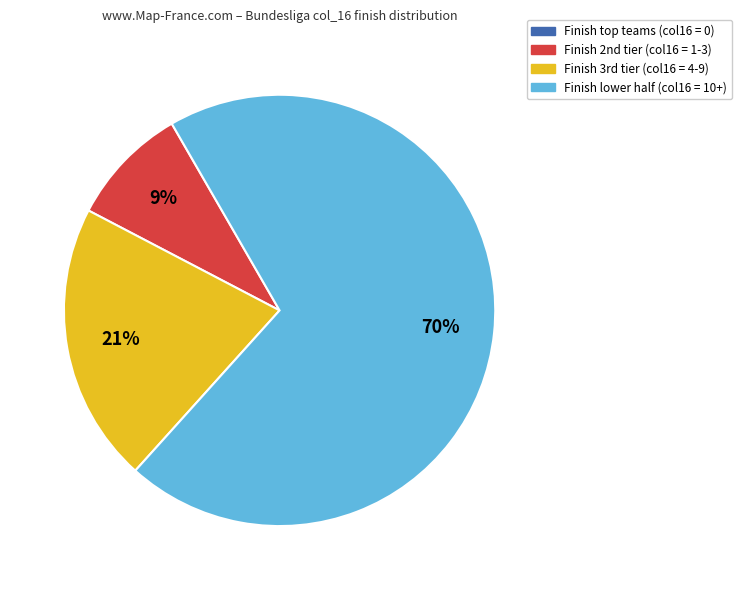

To the nearest percent, what is the average slice percentage?

25%